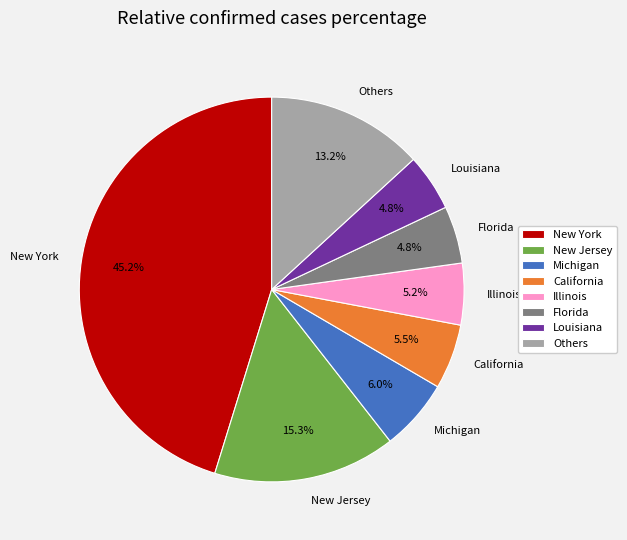

Is Michigan the majority of the pie?

No